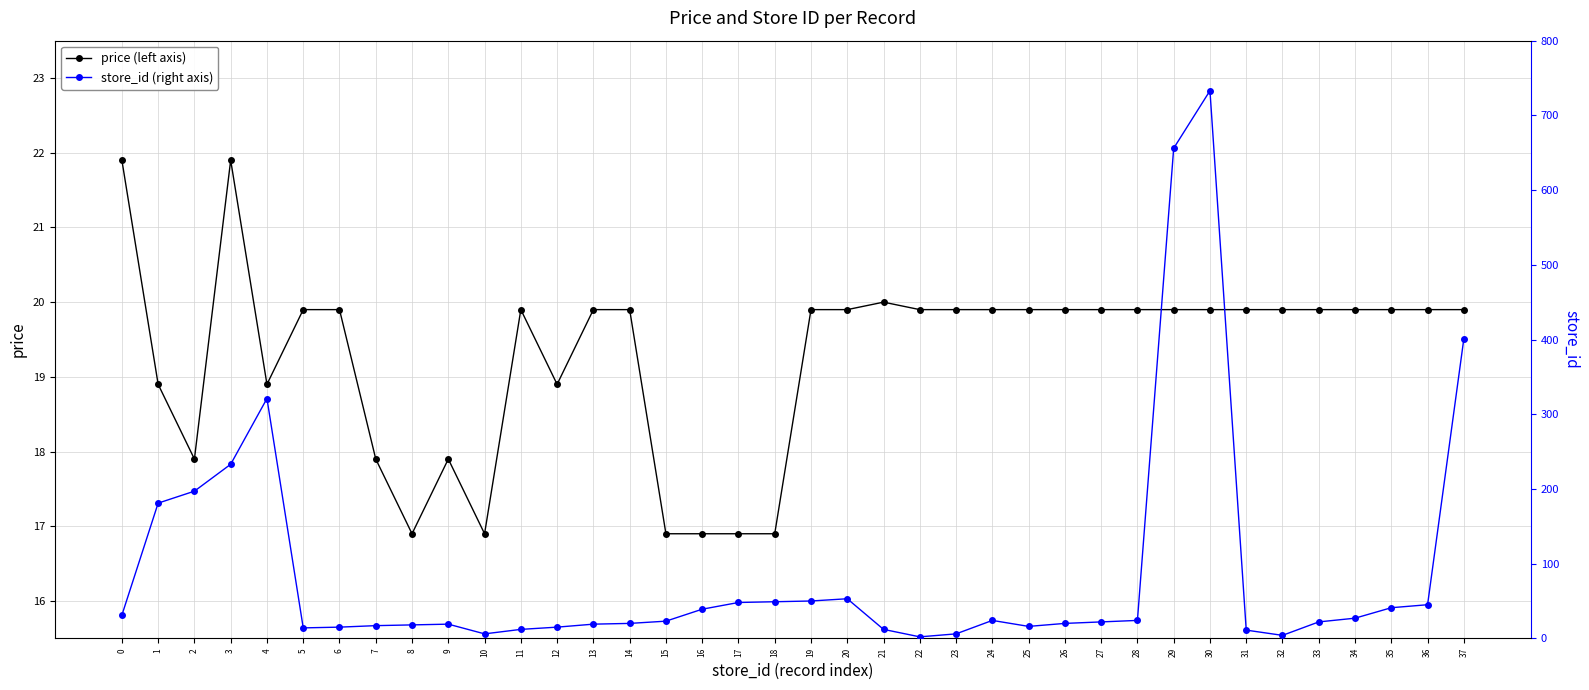

Is it true that price (left axis) equals 27.5 at 17?

False